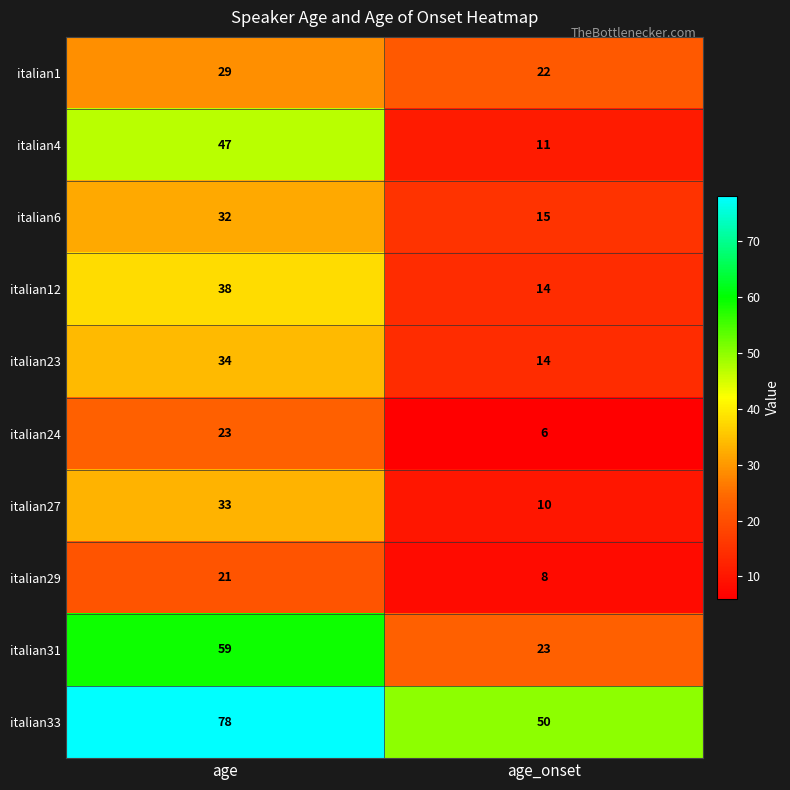

Which series has the largest total across all categories?

italian33